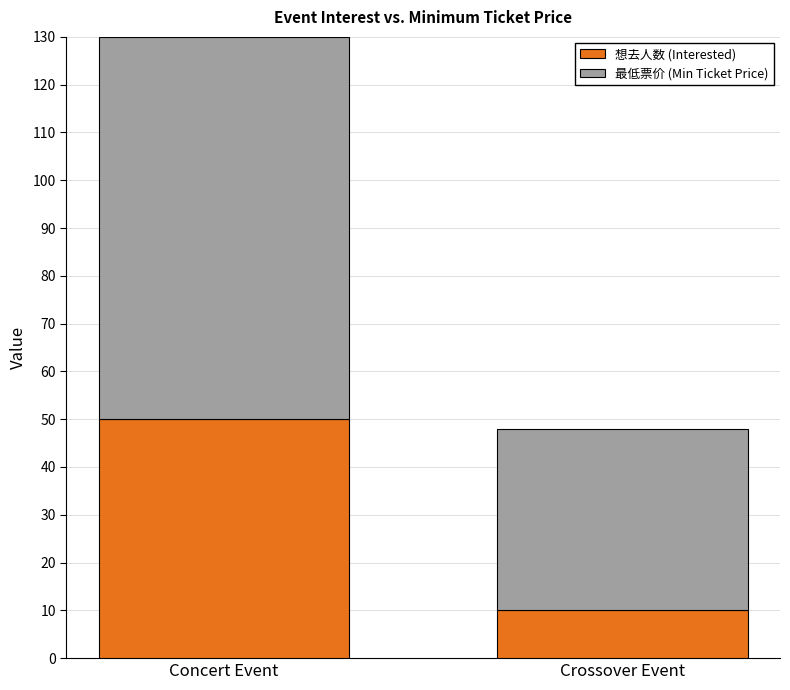

What are all the series names shown in the legend?

想去人数 (Interested), 最低票价 (Min Ticket Price)